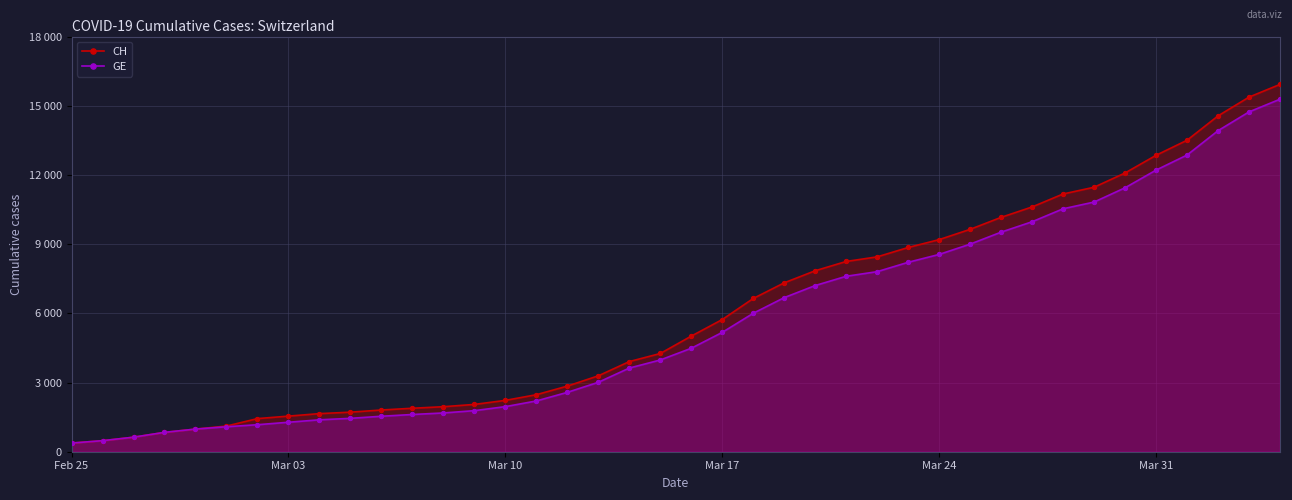

Which series has the largest total across all categories?

CH